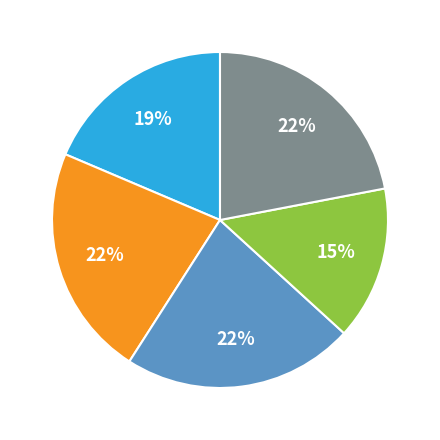

Is there a majority slice in this chart?

No